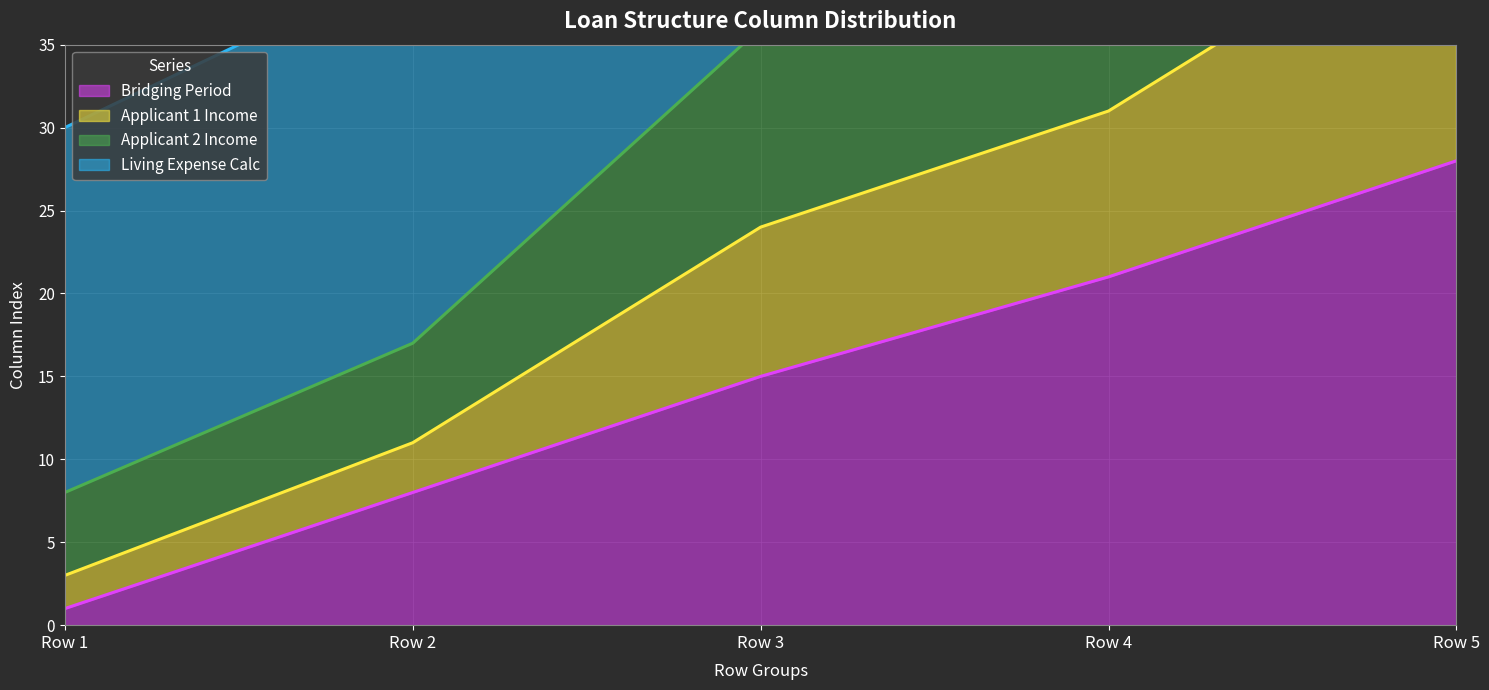

How many categories are shown in the chart?

5